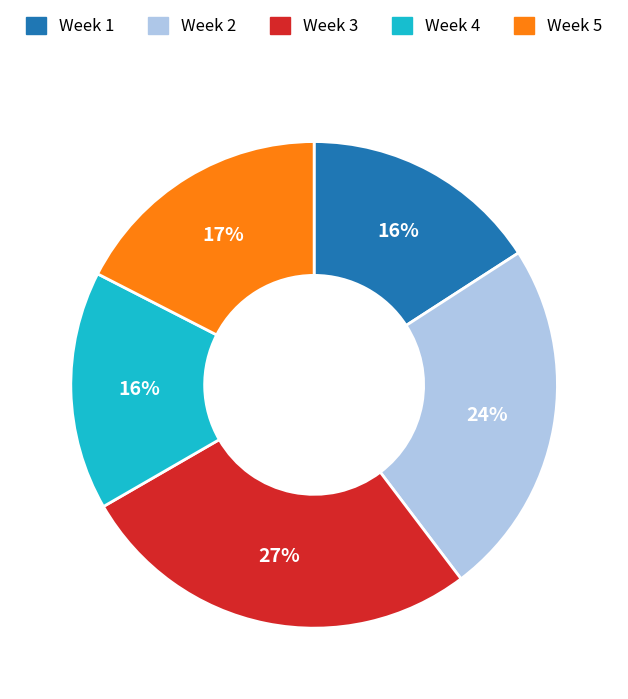

Is it true that Week 5 is 4% of the pie?

False